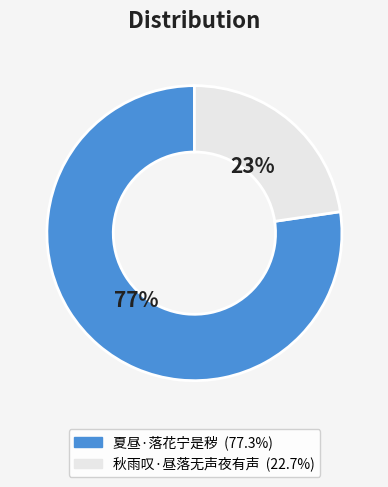

Between 夏昼·落花宁是秽 and 秋雨叹·昼落无声夜有声, which is larger?

夏昼·落花宁是秽